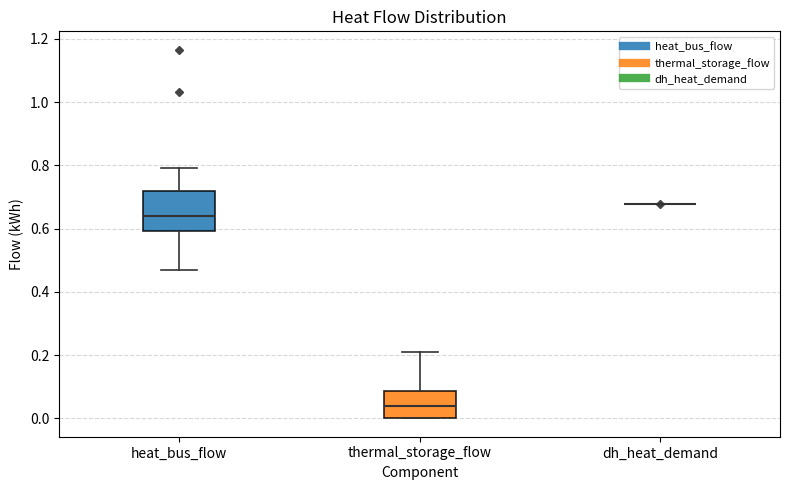

Which box is the tallest, from its lower edge to its upper edge?

heat_bus_flow